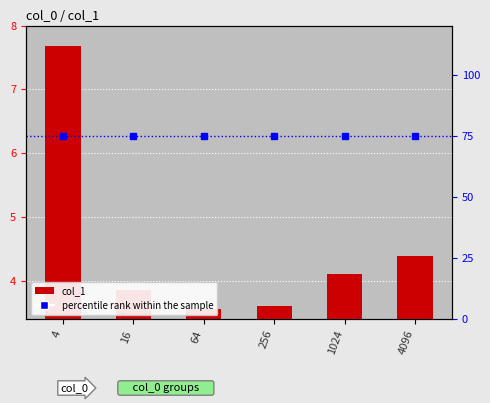

Count the number of categories in the chart.

6